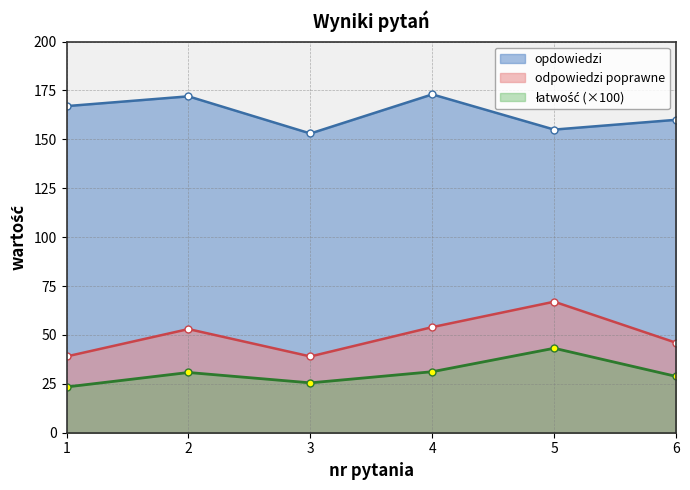

What is the average value of the łatwość series?

30.5